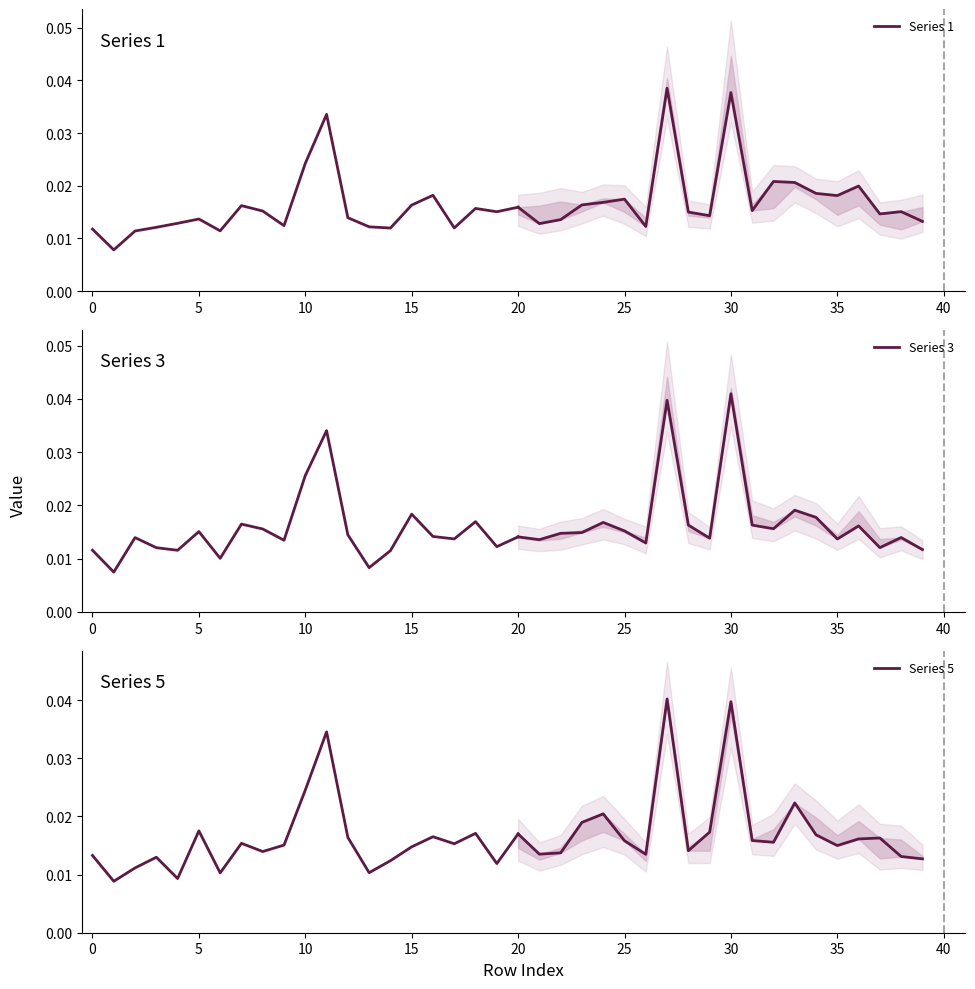

What is the sum of all Series 5 values?

0.3